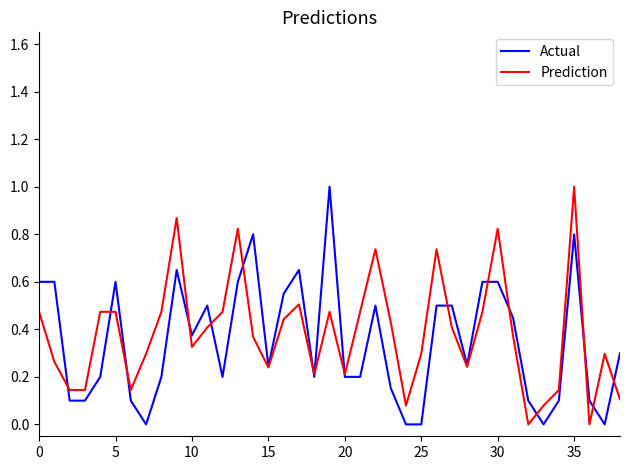

What is the highest value of the Prediction series?

1.0